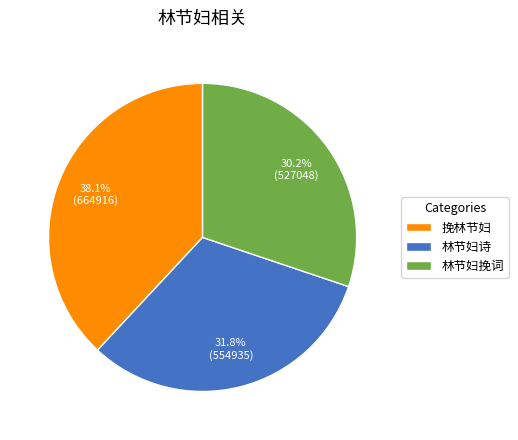

To the nearest percent, what is the difference between the 挽林节妇 and 林节妇挽词 slice percentages?

8%